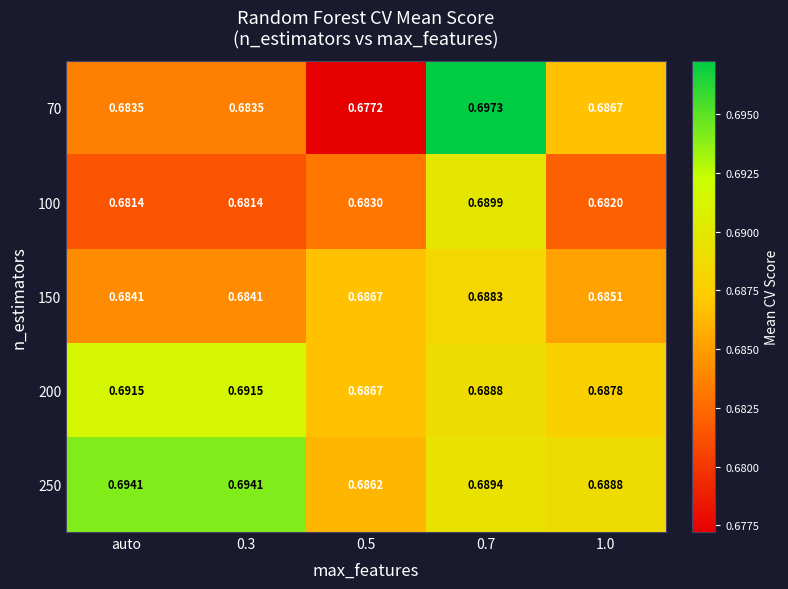

Is the value of 70 at 0.3 greater than the value of 200 at 1.0?

No